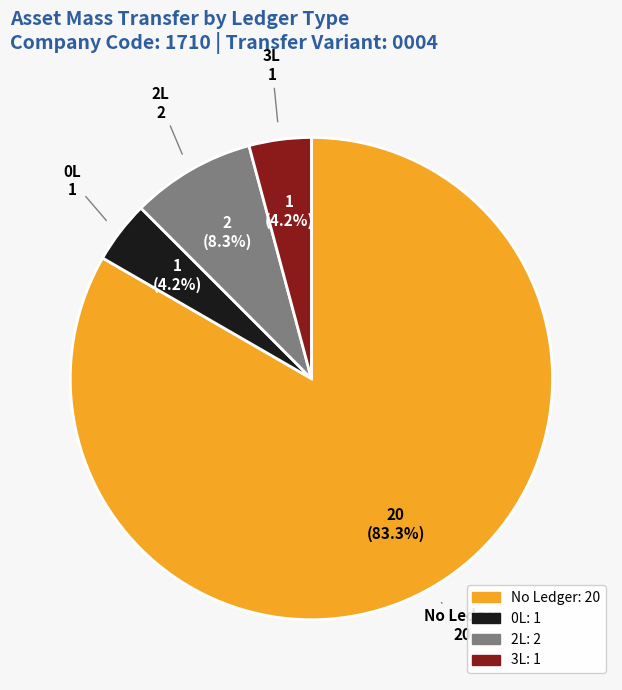

What is the largest slice in the pie chart?

No Ledger